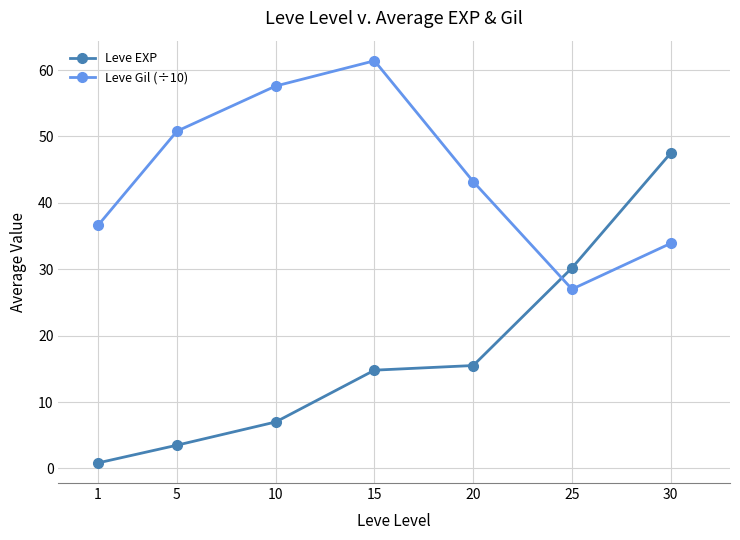

At which label does Leve Gil (÷10) reach its minimum?

25